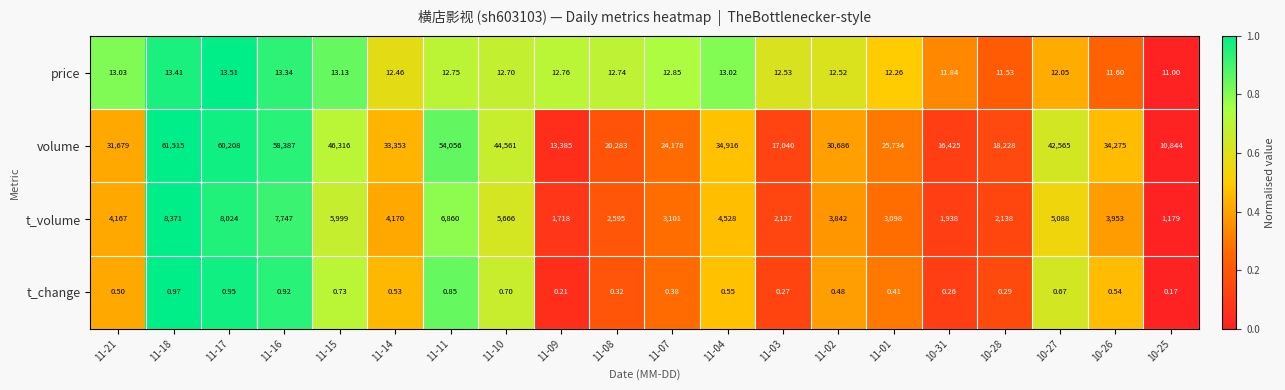

Rank the series by their maximum value, from highest to lowest.

volume, t_volume, price, t_change